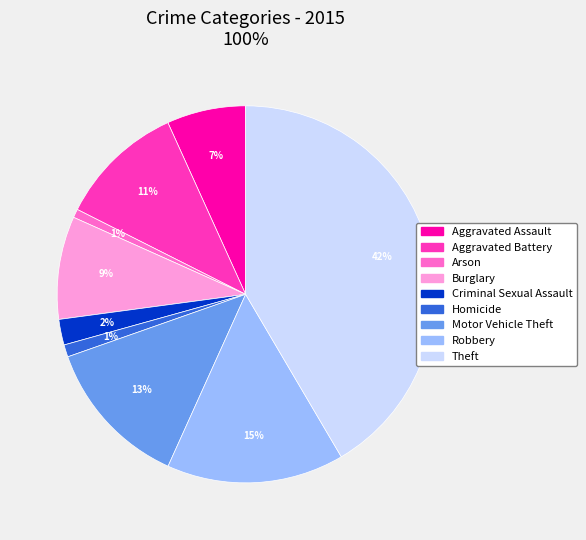

Which slice is the largest?

Theft